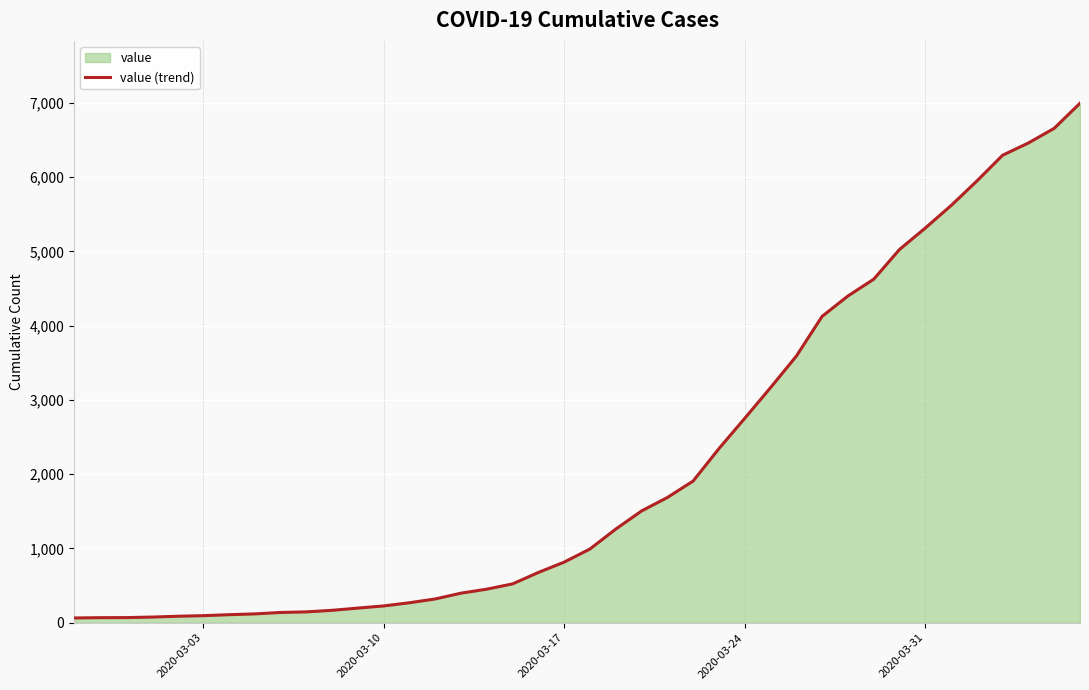

How many data points are above 993?

19